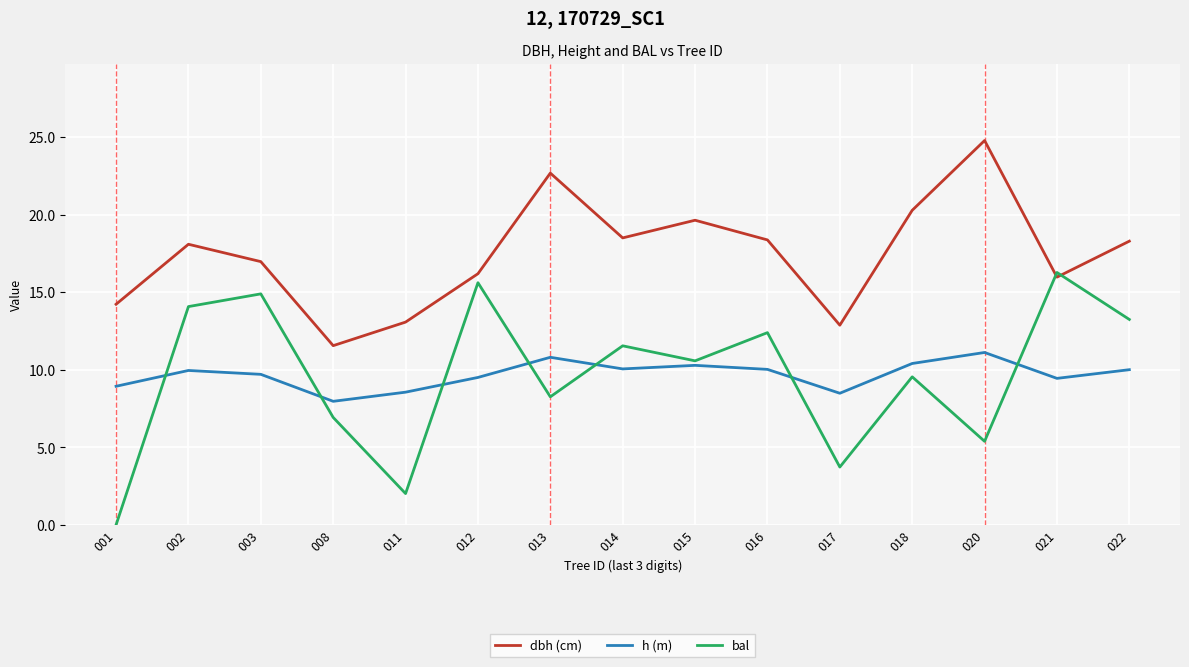

Is it true that h (m) equals 15.5 at 020?

False